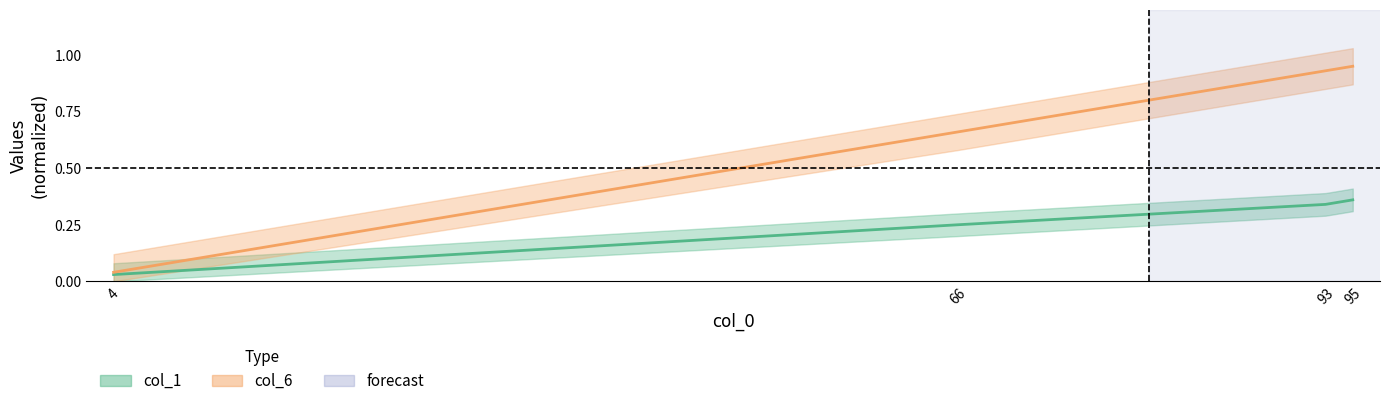

Rank the series by their average value, from highest to lowest.

col_6, col_1